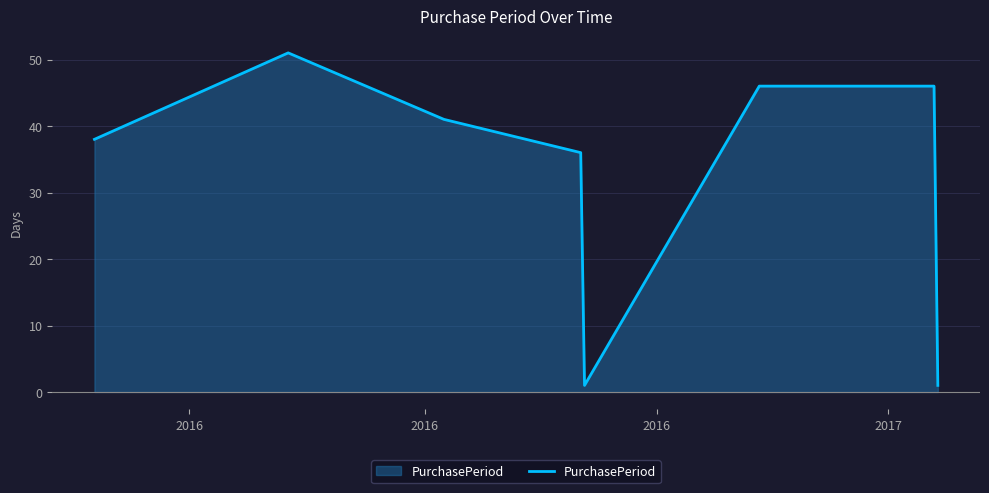

How many series are shown in this chart?

1